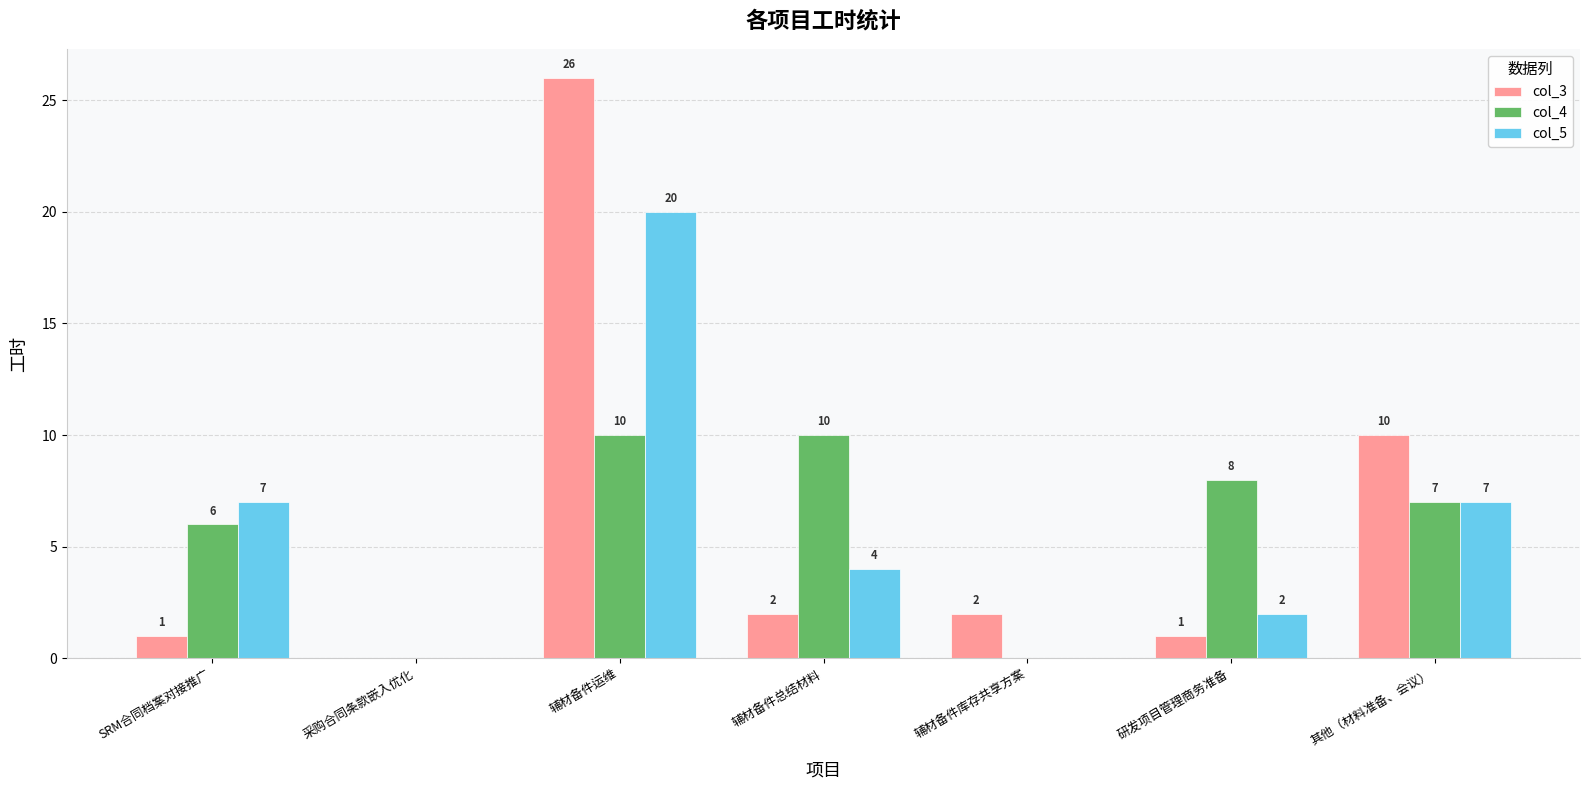

The col_4 series shows 6 at 采购合同条款嵌入优化. True or false?

False